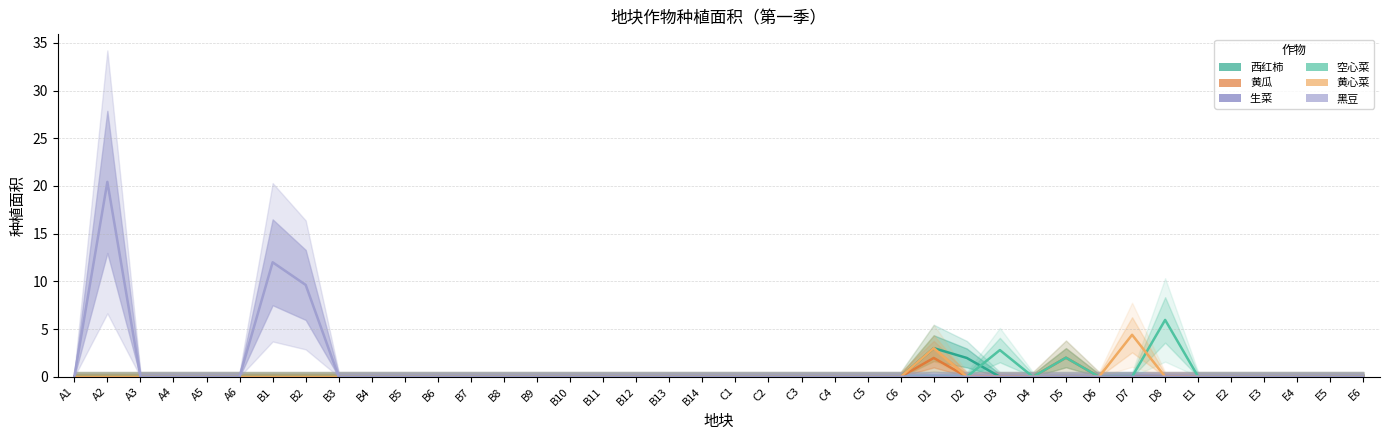

The 空心菜 series shows 0.0 at B5. True or false?

True